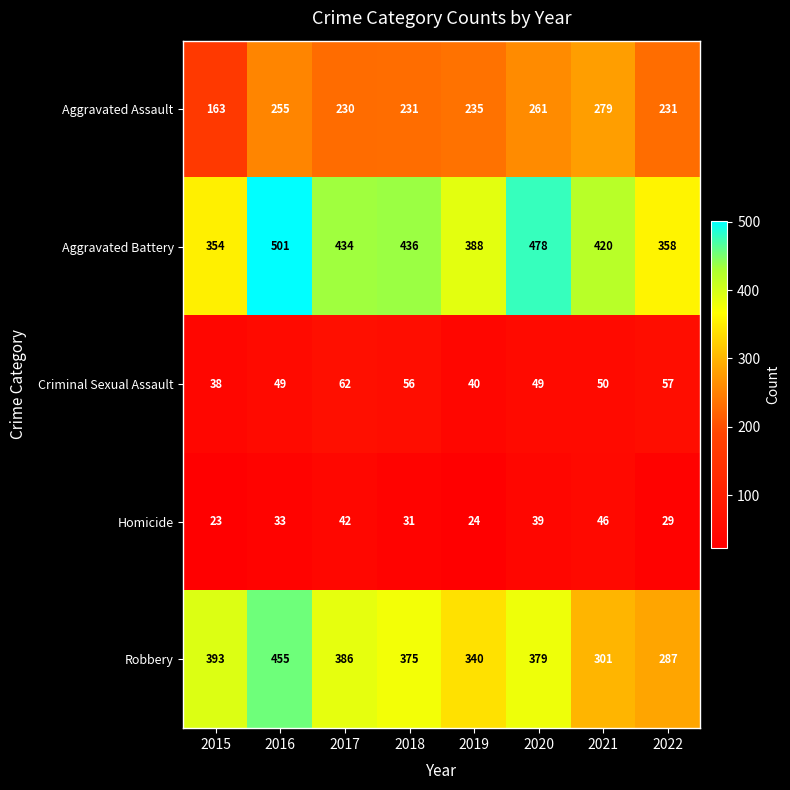

Which series has the largest range (max minus min)?

Robbery